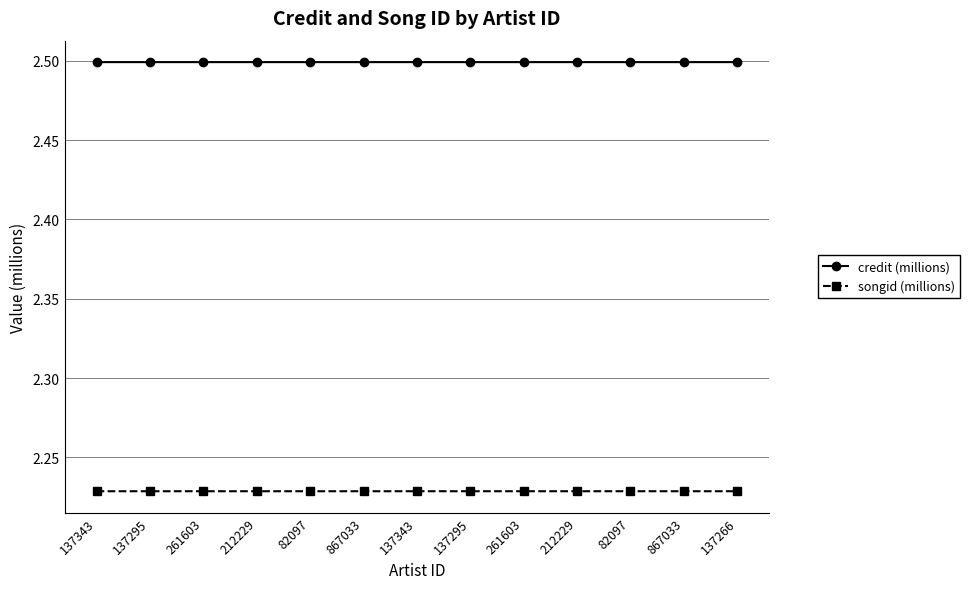

Which category has the lowest value in the songid (millions) series?

137343